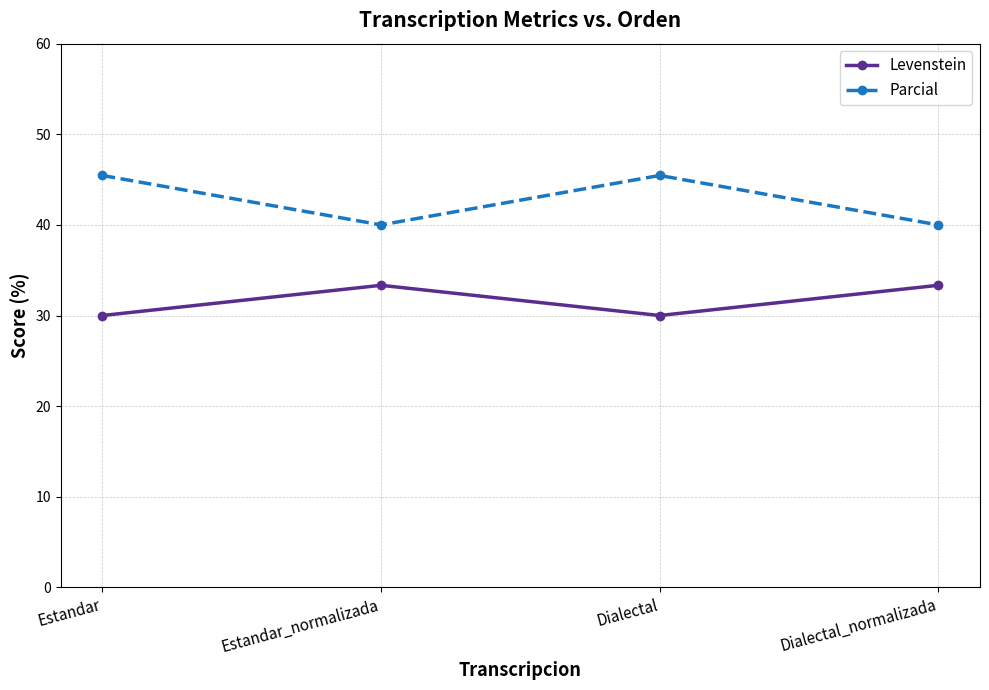

Is it true that Levenstein equals 30.0 at Dialectal?

True